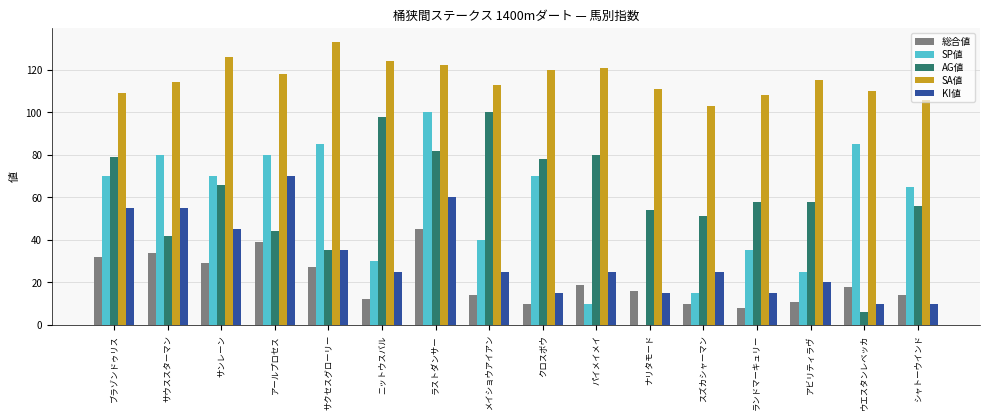

At which category is the sum across all series the highest?

ラストダンサー